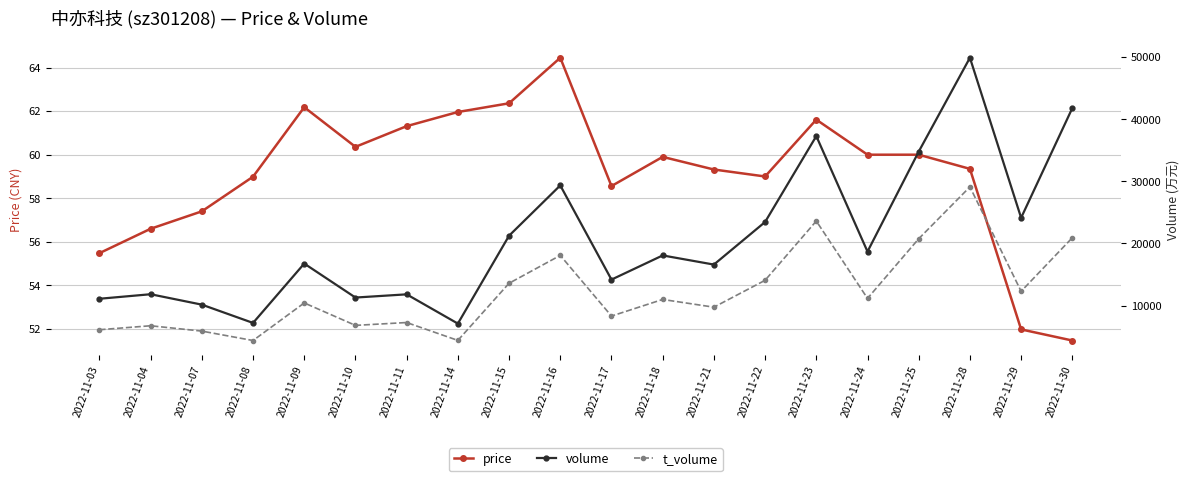

How many series are shown in this chart?

3